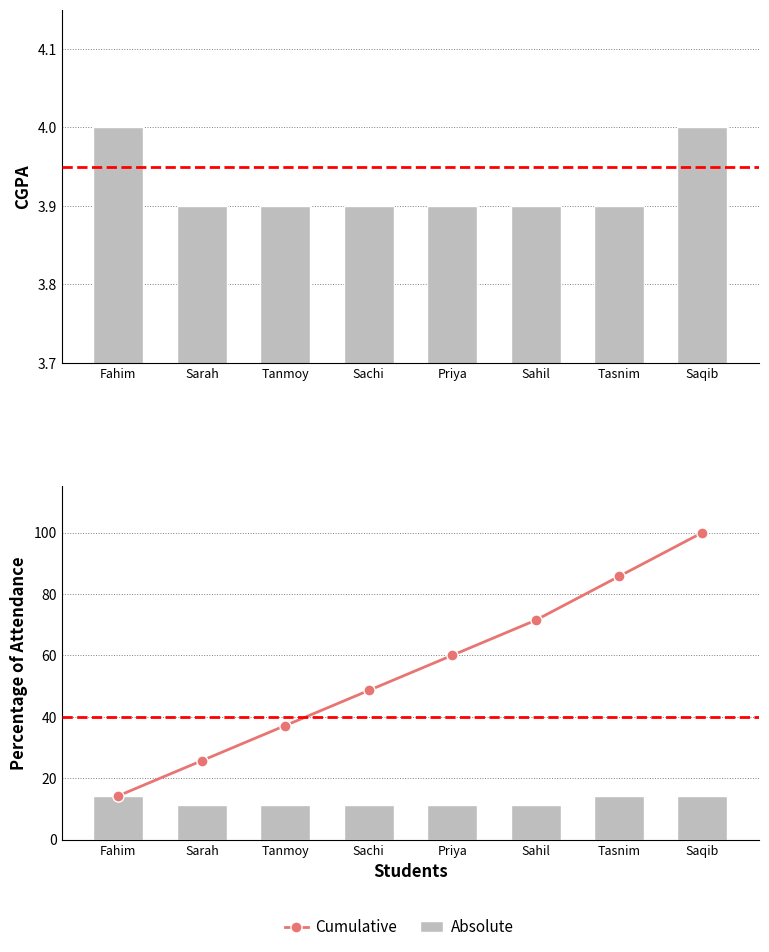

At Tasnim, list the series in order from largest to smallest.

Cumulative, Absolute